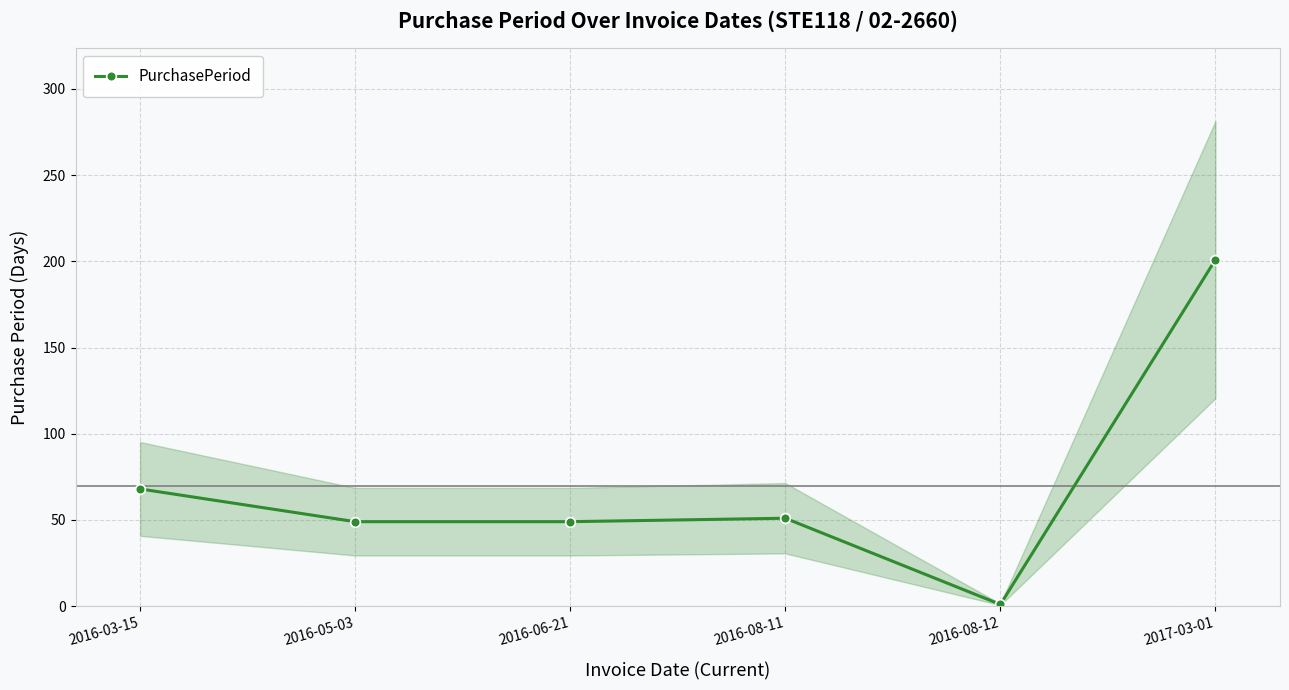

Which category has the highest value across all series?

2017-03-01